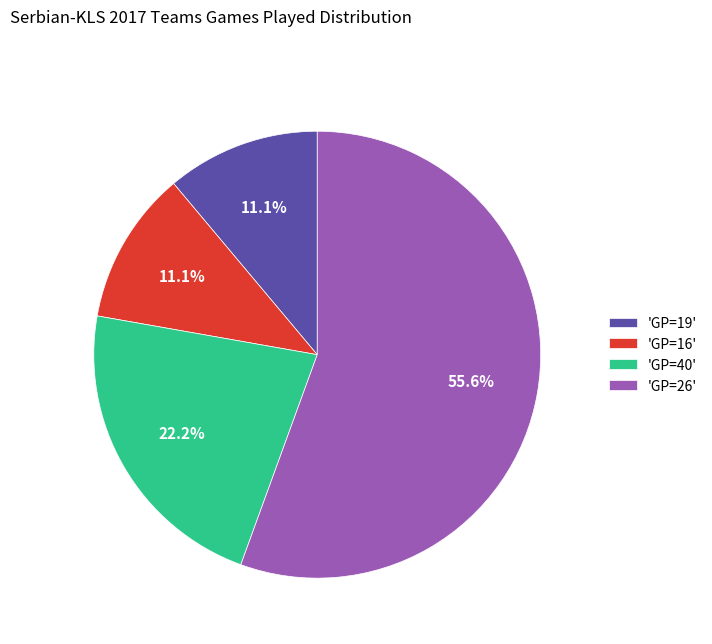

Which slice represents more than half of the pie?

'GP=26'